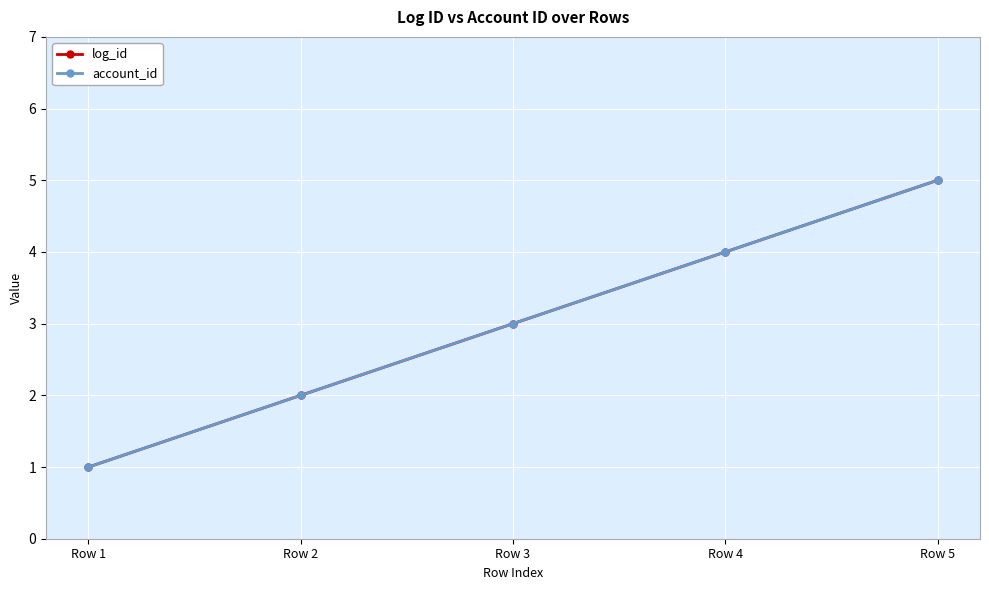

Does the chart have visible grid lines?

Yes